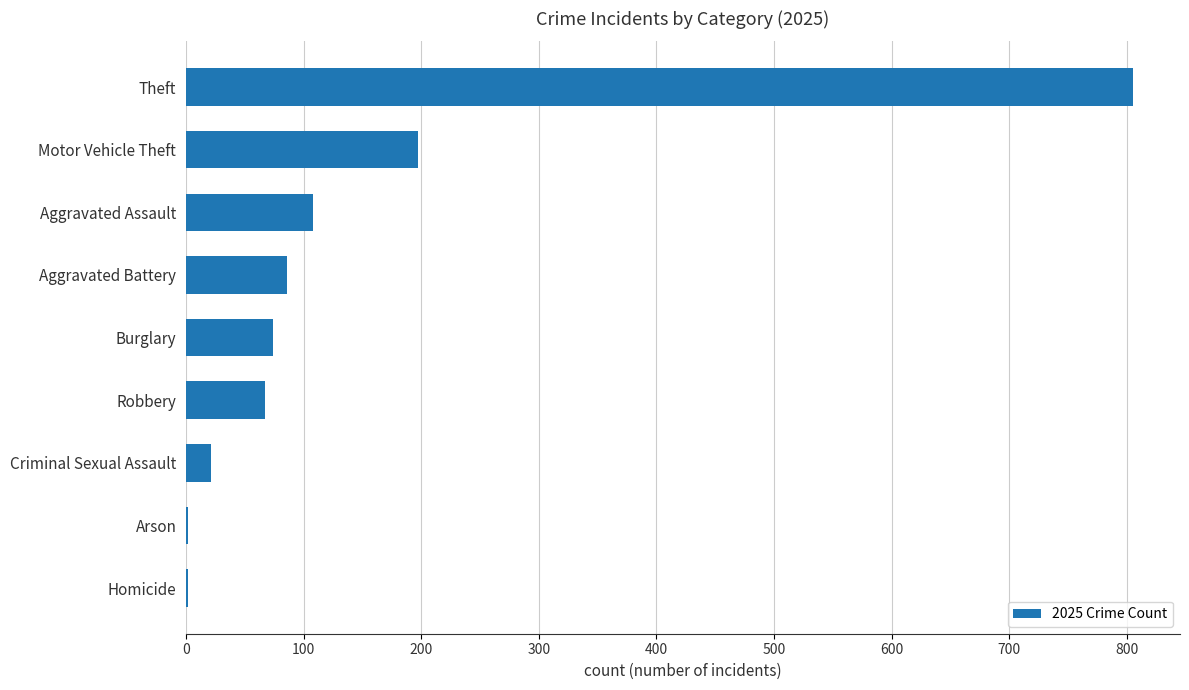

Reading bottom to top, transcribe all the data shown in this chart.

Homicide=2	Arson=2	Criminal Sexual Assault=21	Robbery=67	Burglary=74	Aggravated Battery=86	Aggravated Assault=108	Motor Vehicle Theft=197	Theft=805